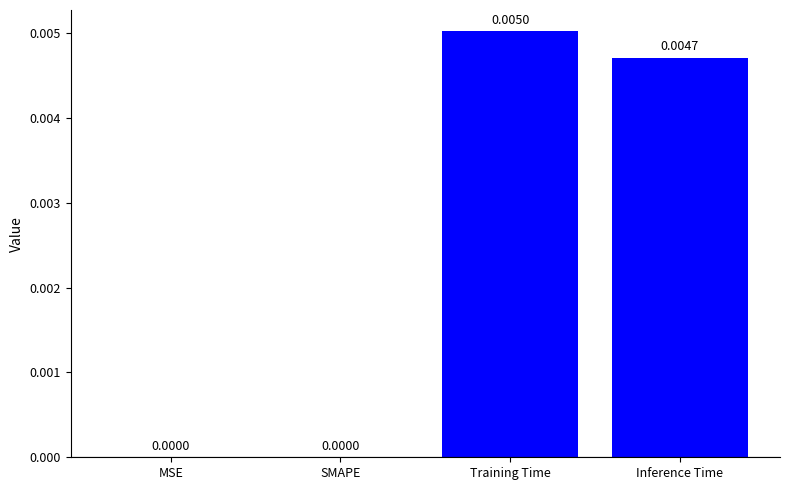

True or false: the data shows 0.0 at Training Time.

True